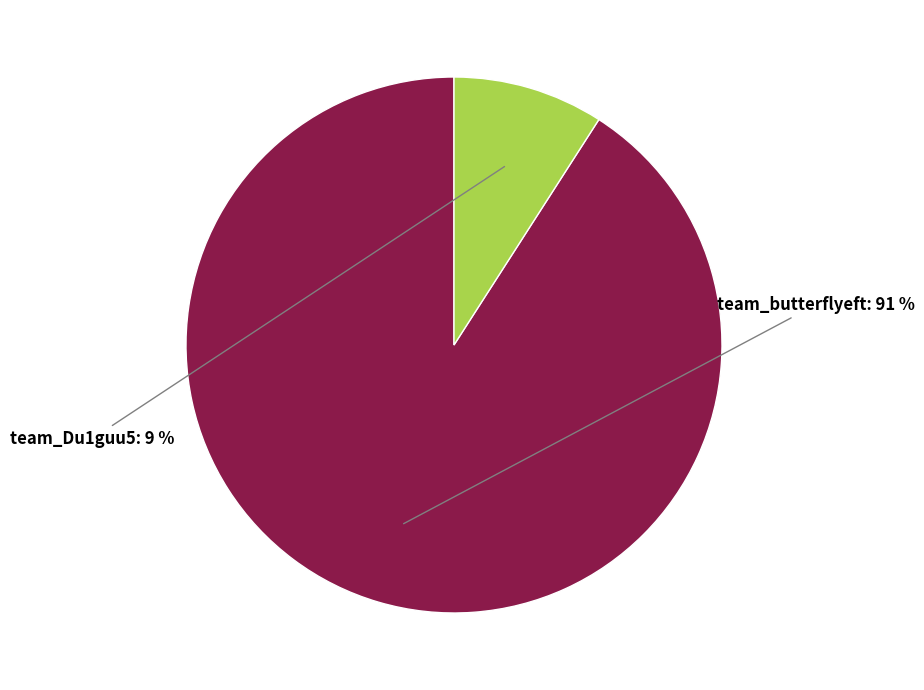

Is there any slice that represents more than half of the pie?

Yes